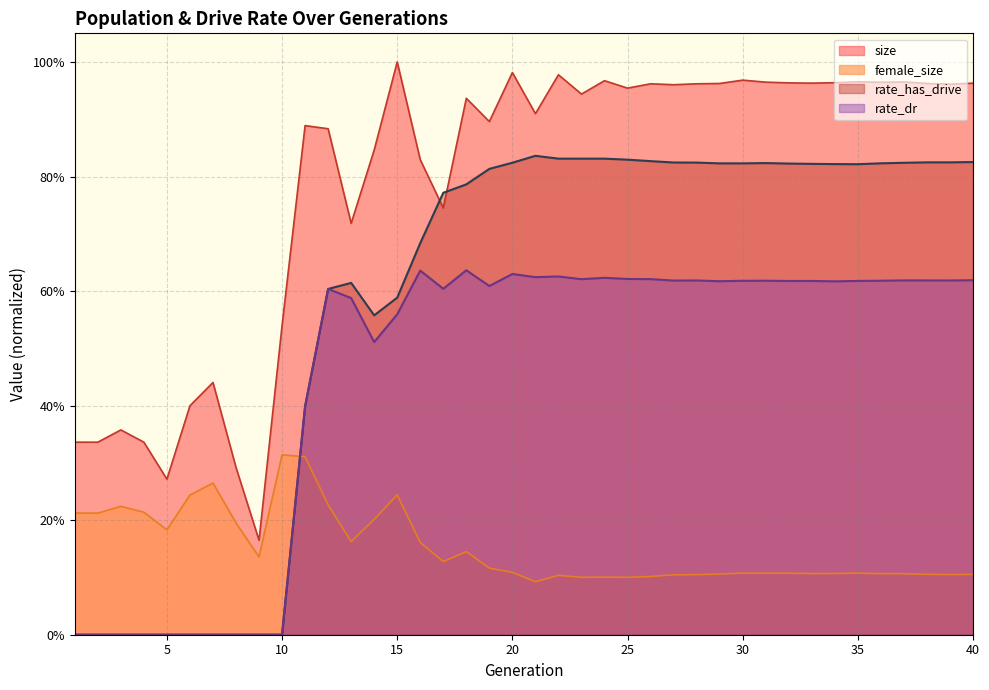

Reading left to right, transcribe all the data shown in this chart.

size: 0.3	0.3	0.4	0.3	0.3	0.4	0.4	0.3	0.2	0.5	0.9	0.9	0.7	0.8	1.0	0.8	0.7	0.9	0.9	1.0	0.9	1.0	0.9	1.0	1.0	1.0	1.0	1.0	1.0	1.0	1.0	1.0	1.0	1.0	1.0	1.0	1.0	1.0	1.0	1.0
female_size: 0.2	0.2	0.2	0.2	0.2	0.2	0.3	0.2	0.1	0.3	0.3	0.2	0.2	0.2	0.2	0.2	0.1	0.1	0.1	0.1	0.1	0.1	0.1	0.1	0.1	0.1	0.1	0.1	0.1	0.1	0.1	0.1	0.1	0.1	0.1	0.1	0.1	0.1	0.1	0.1
rate_has_drive: 0.0	0.0	0.0	0.0	0.0	0.0	0.0	0.0	0.0	0.0	0.4	0.6	0.6	0.6	0.6	0.7	0.8	0.8	0.8	0.8	0.8	0.8	0.8	0.8	0.8	0.8	0.8	0.8	0.8	0.8	0.8	0.8	0.8	0.8	0.8	0.8	0.8	0.8	0.8	0.8
rate_dr: 0.0	0.0	0.0	0.0	0.0	0.0	0.0	0.0	0.0	0.0	0.4	0.6	0.6	0.5	0.6	0.6	0.6	0.6	0.6	0.6	0.6	0.6	0.6	0.6	0.6	0.6	0.6	0.6	0.6	0.6	0.6	0.6	0.6	0.6	0.6	0.6	0.6	0.6	0.6	0.6